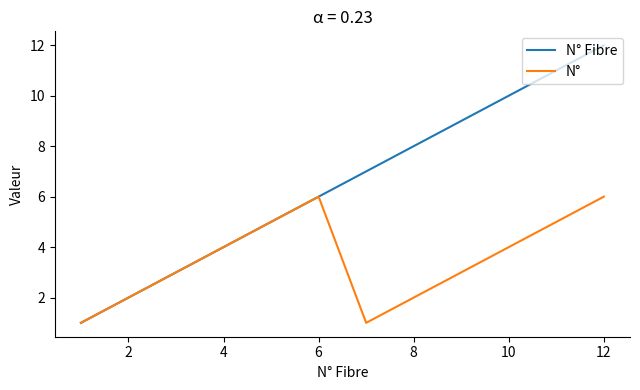

Rank the series by their maximum value, from lowest to highest.

N°, N° Fibre